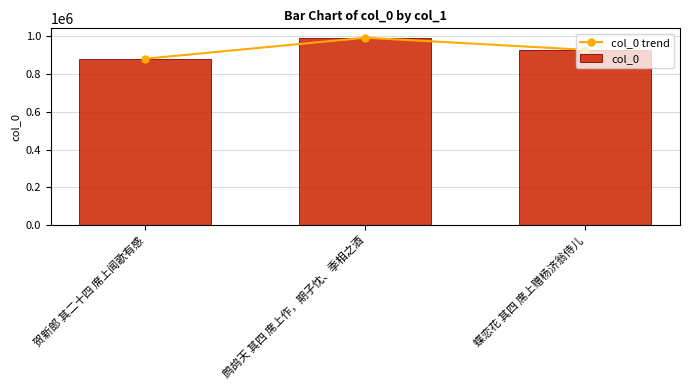

Does the chart contain any negative values?

No